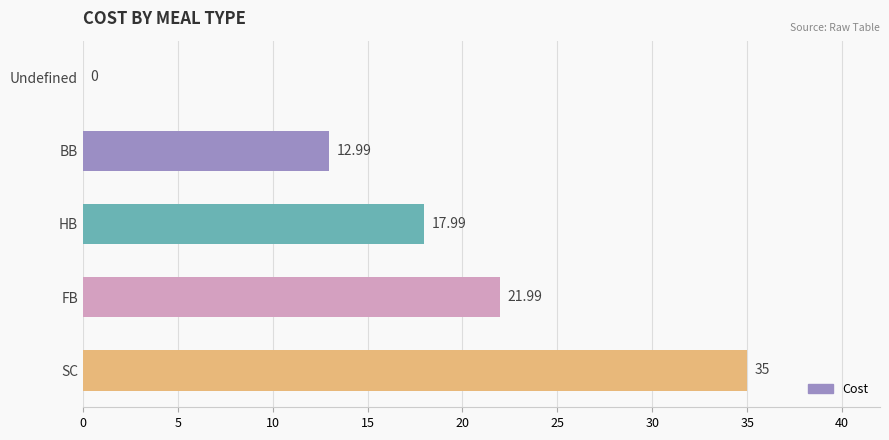

Count the number of values greater than 17.

3